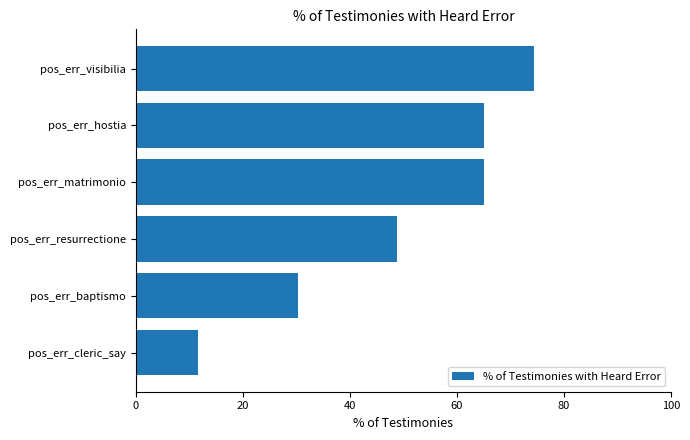

The chart shows a value of 11.6 at pos_err_cleric_say. True or false?

True